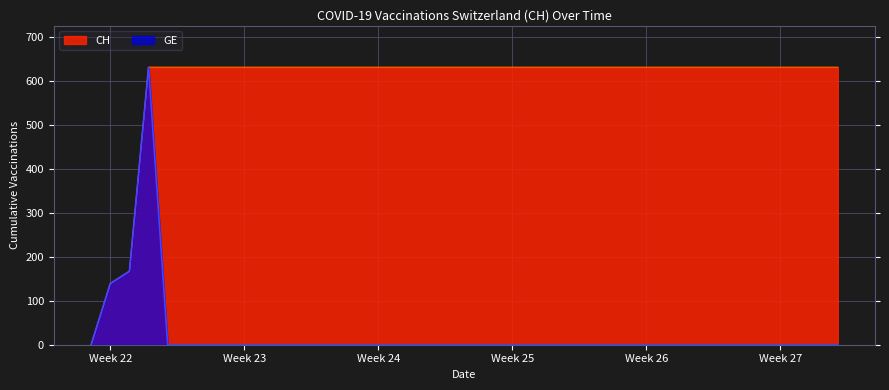

List the series in order of their overall mean, lowest first.

GE, CH